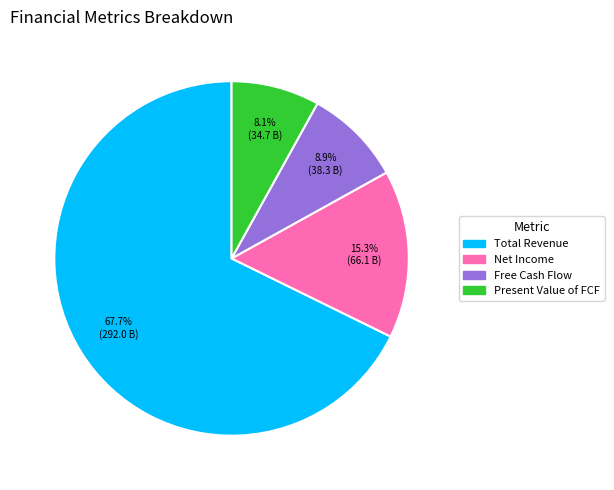

To the nearest percent, what portion does Net Income represent?

15%